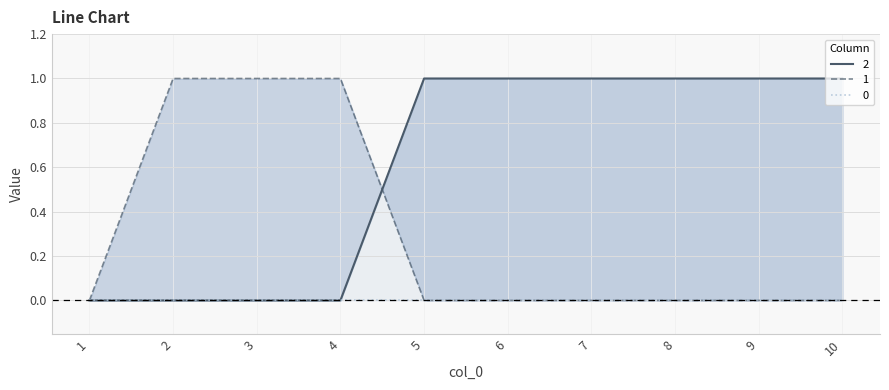

Rank the categories by 2 value from lowest to highest.

1, 2, 3, 4, 5, 6, 7, 8, 9, 10